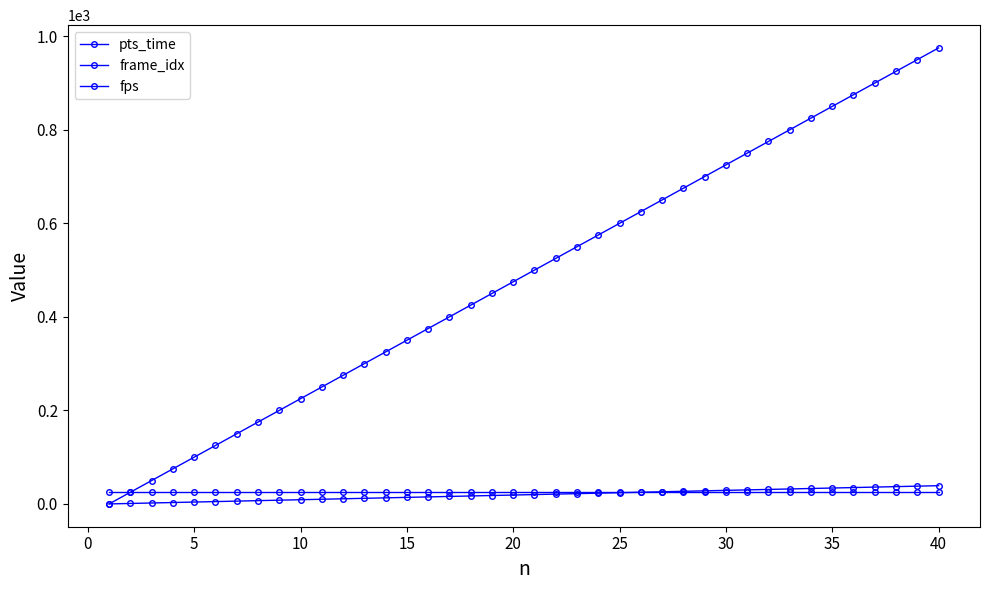

Is this an area chart (filled region under the line)?

No